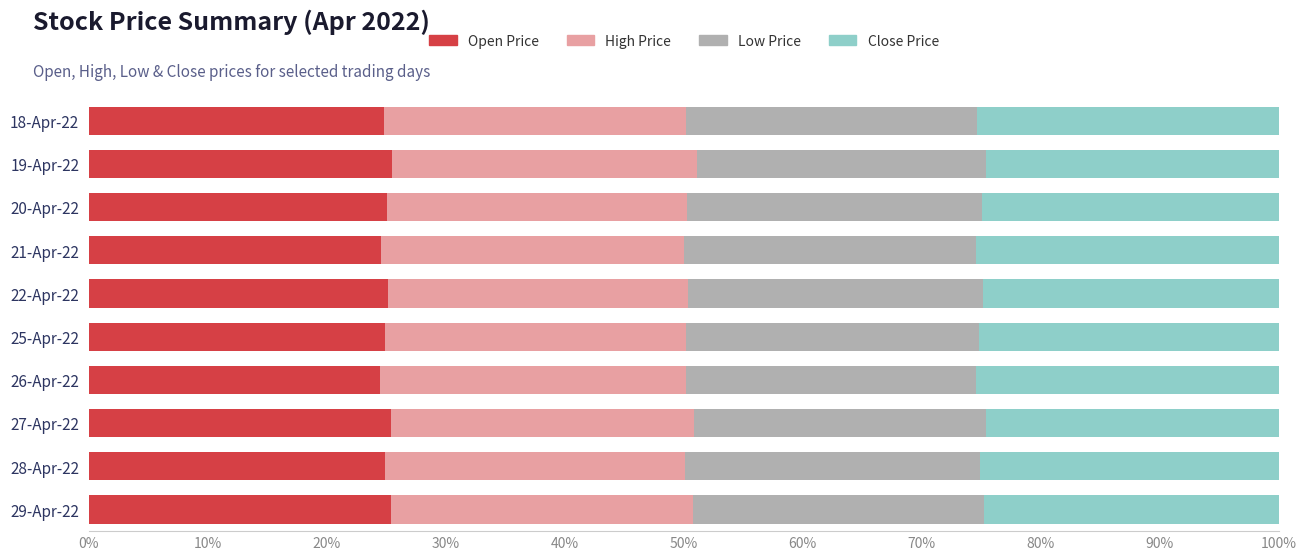

What is the highest value of the Open Price series?

25.5